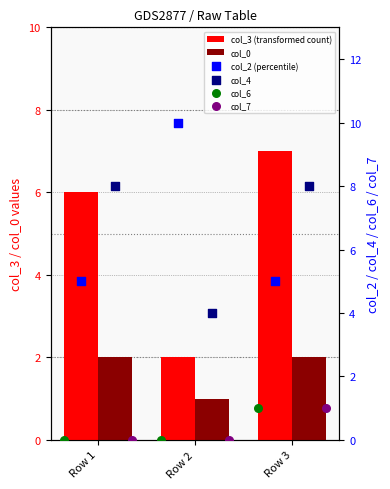

Which series has the largest Y range (max minus min)?

col_3 (transformed count)